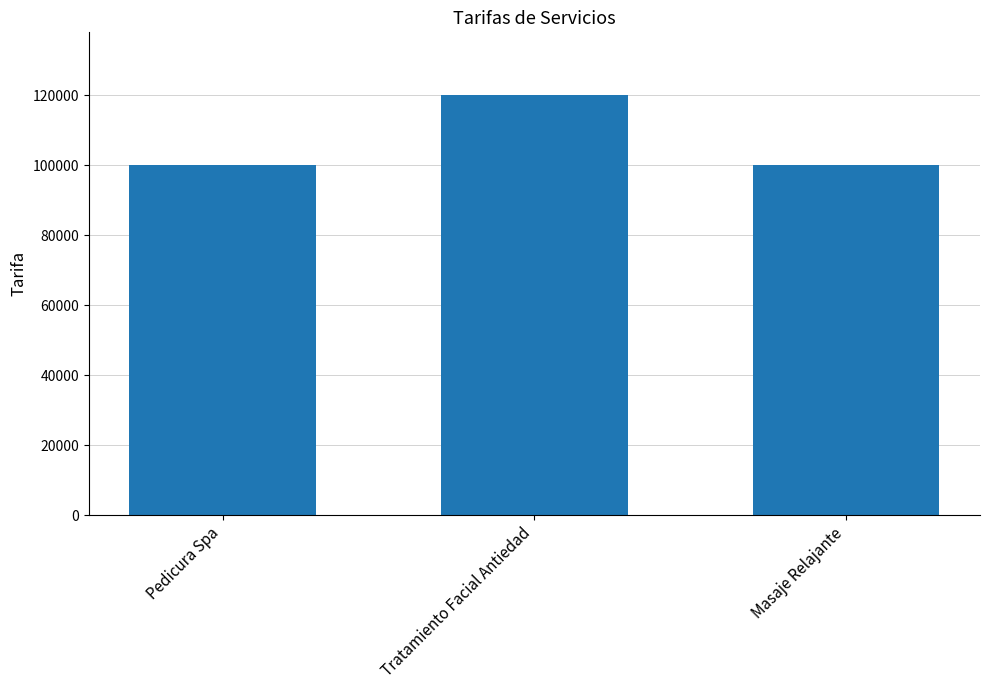

What is the minimum value shown in the chart?

100000